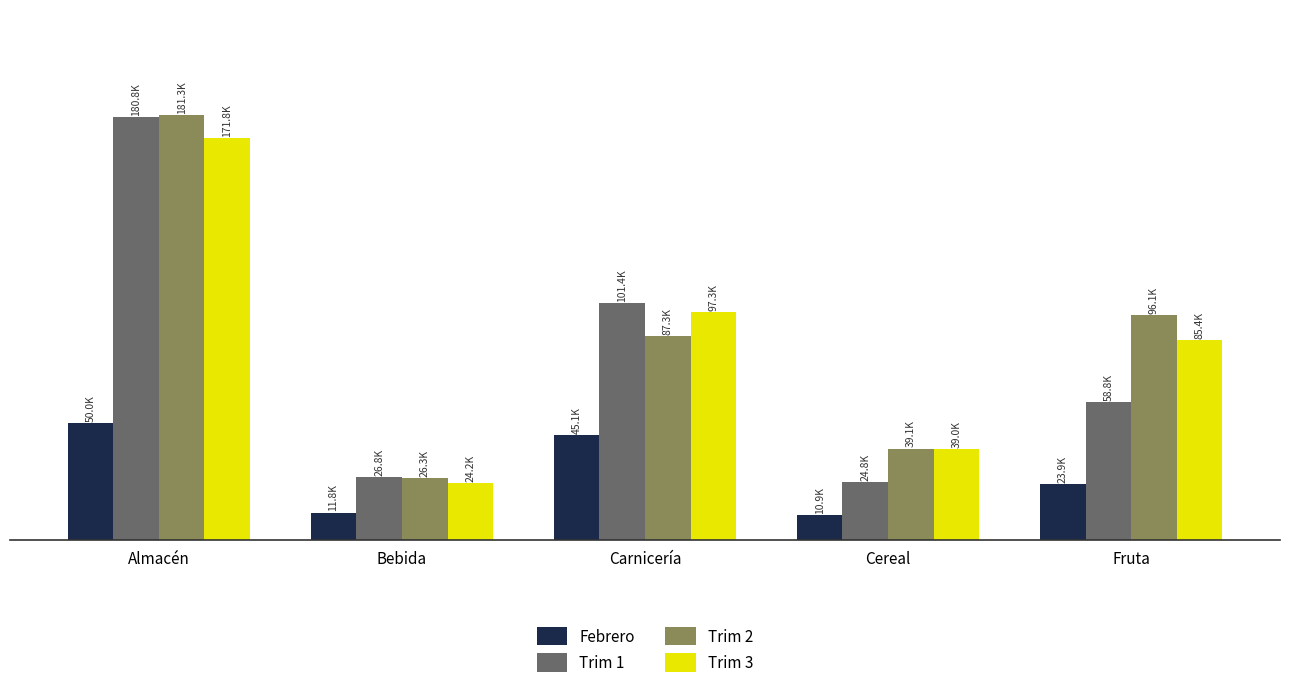

What is the maximum value shown in the chart?

181306